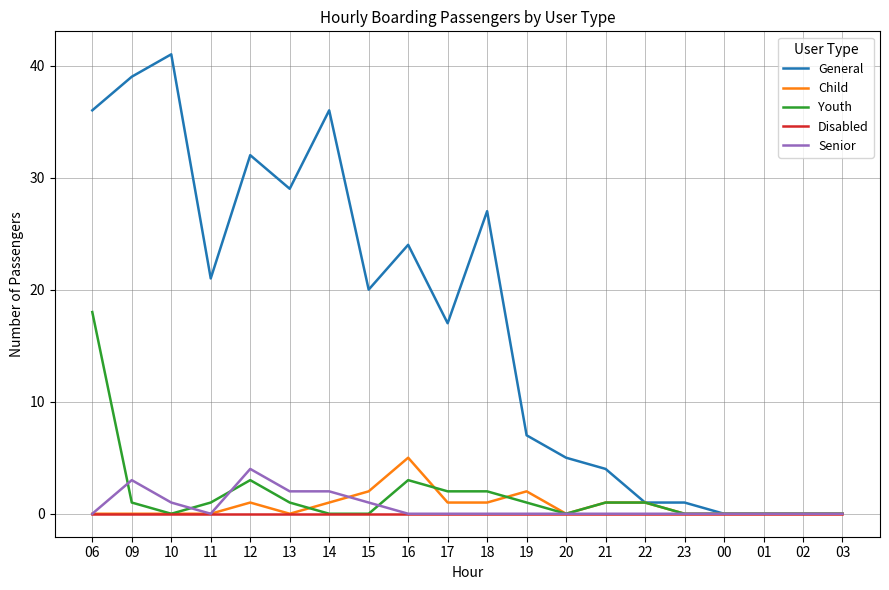

Which series has the largest range (max minus min)?

General